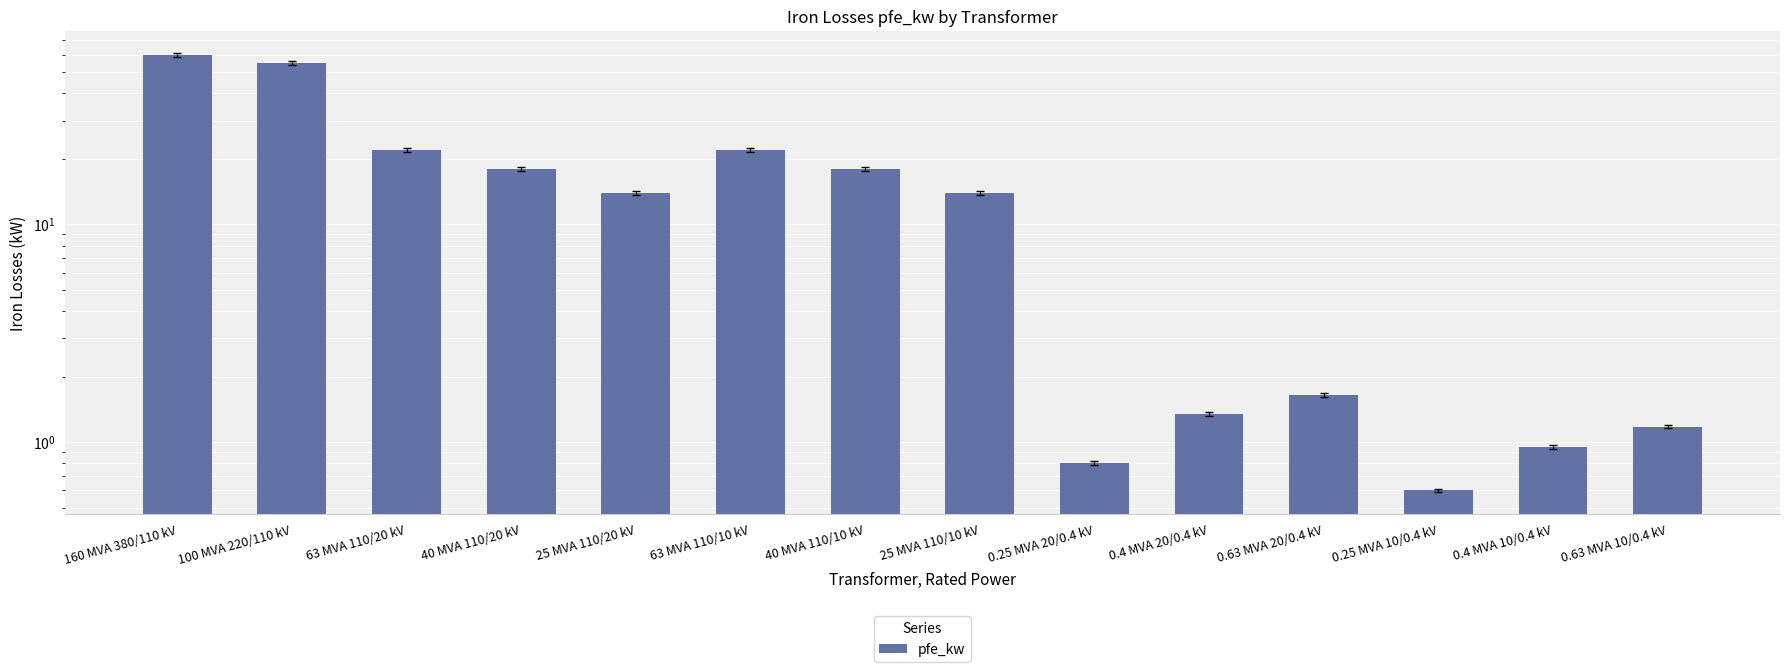

What is the label of the 5th bar from the left?

25 MVA 110/20 kV